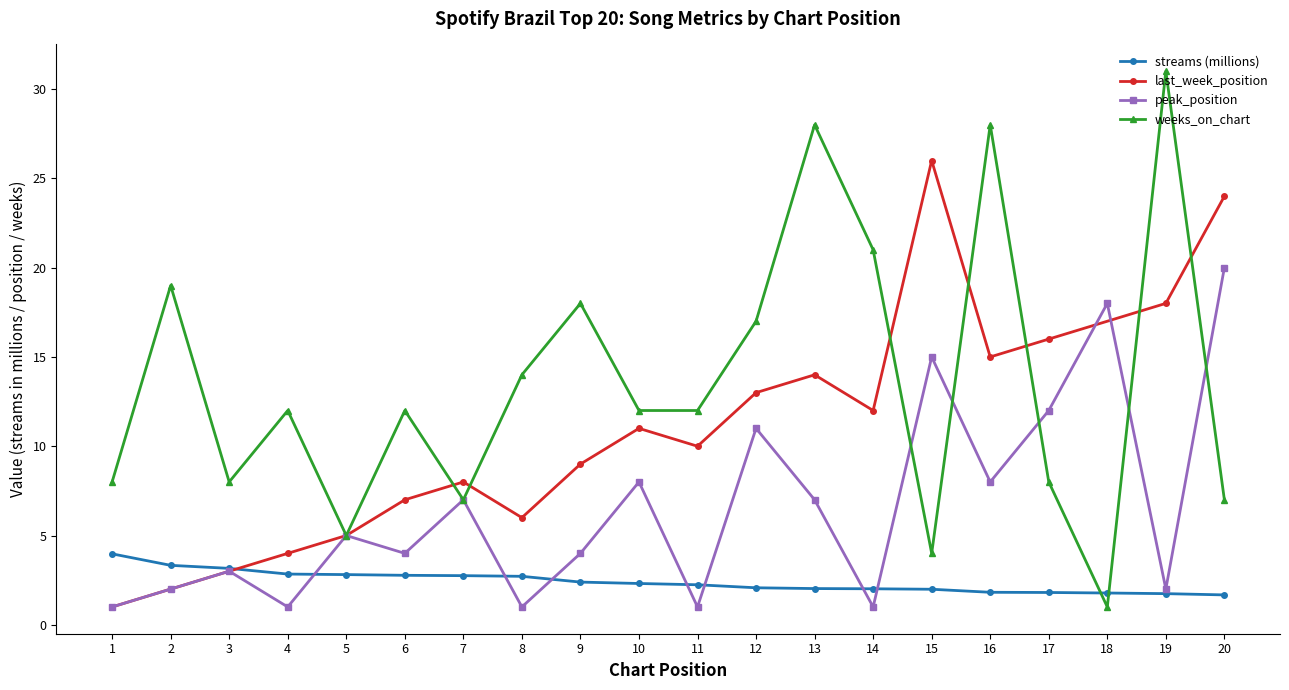

The value of streams (millions) at 3 is 0.8. True or false?

False